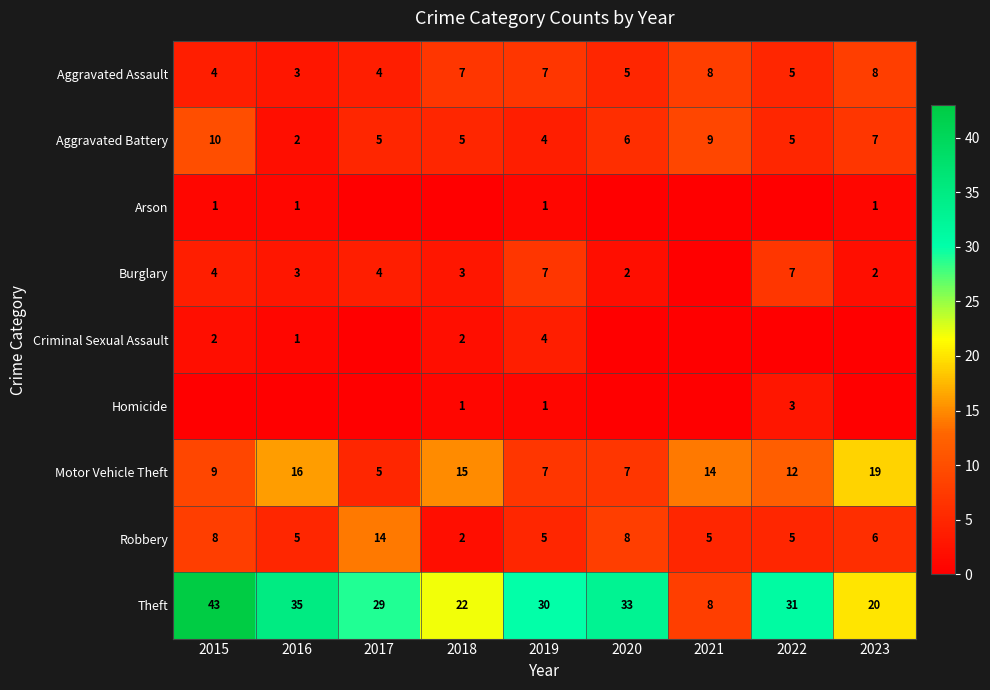

What is the total value across all series at 2019?

66